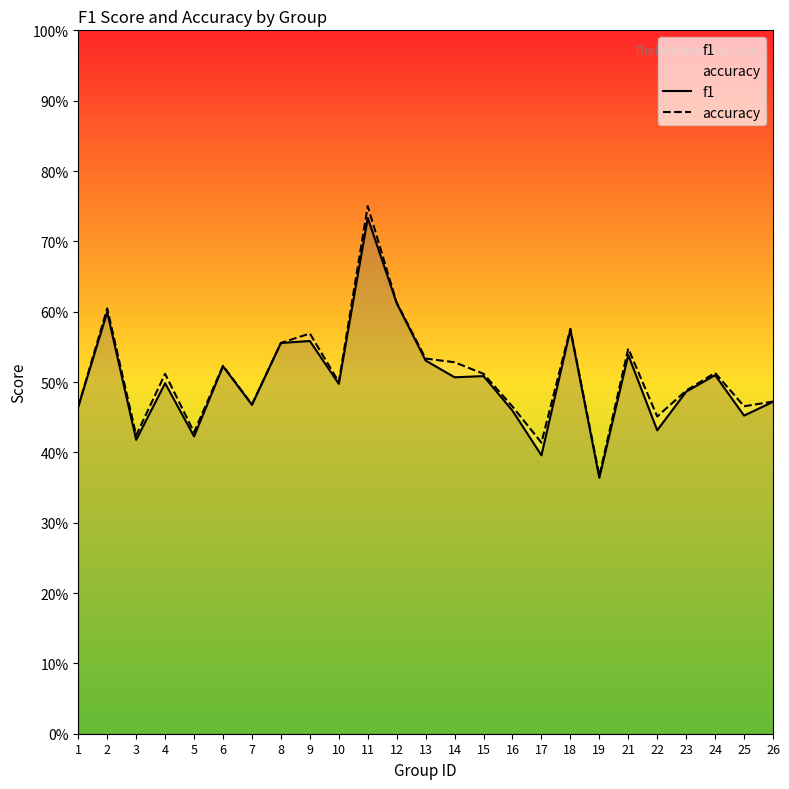

What are all the series names shown in the legend?

f1, accuracy